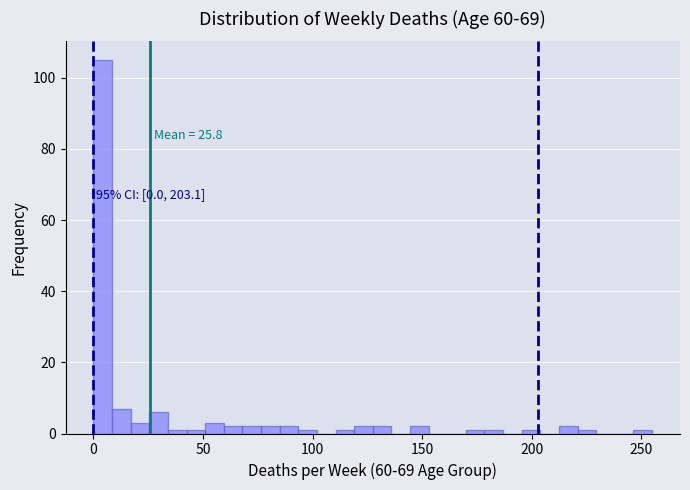

Read against the x-axis, roughly where is the centre of the tallest bar?

5